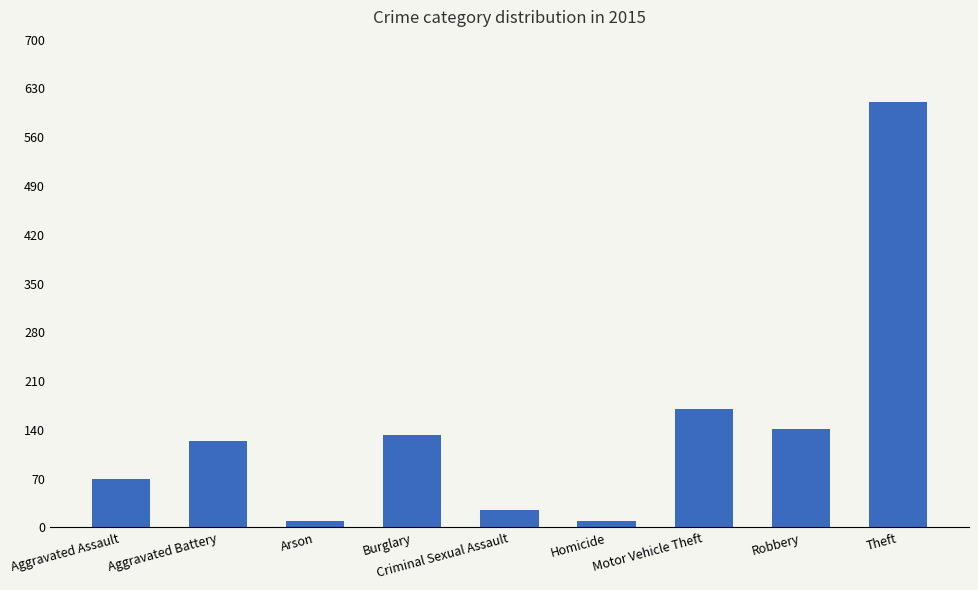

The chart shows a value of 10 at Arson. True or false?

True